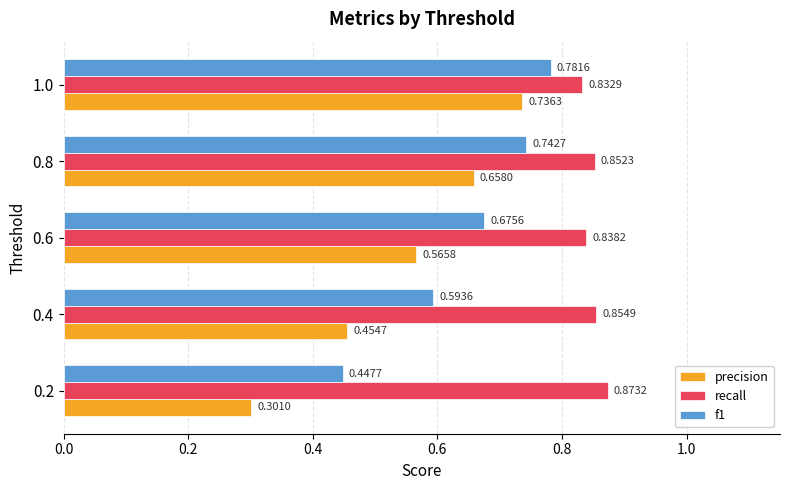

What is the difference between the maximum and minimum values in the f1 series?

0.3